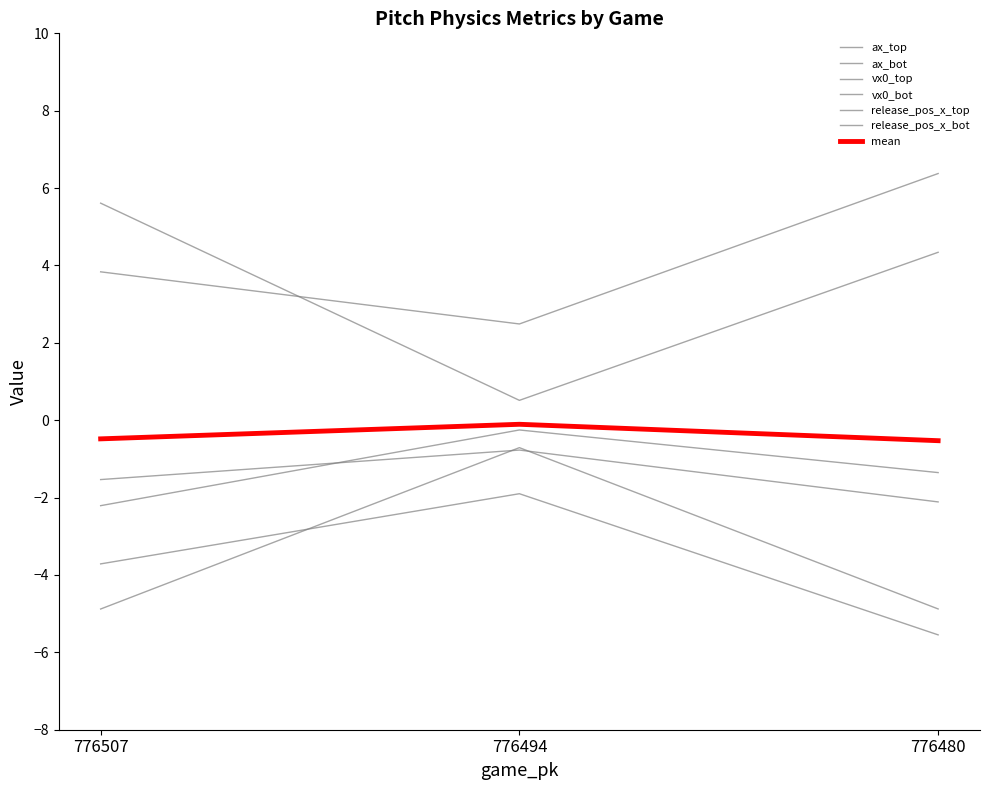

The vx0_bot series shows 7.2 at 776480. True or false?

False